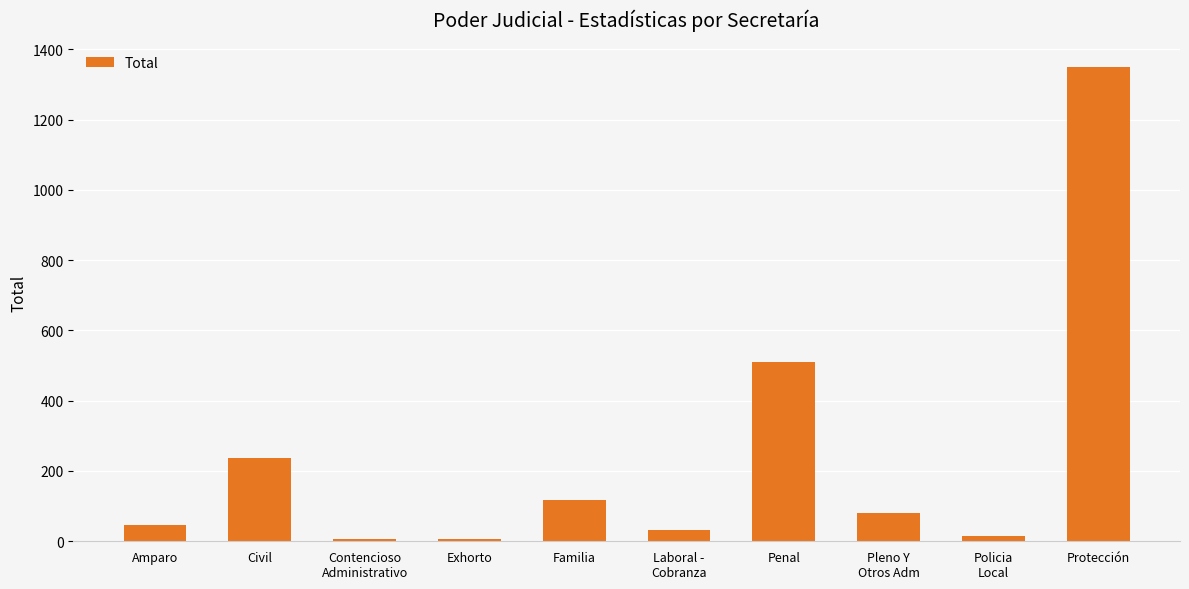

Where does the data first go above 81?

Civil